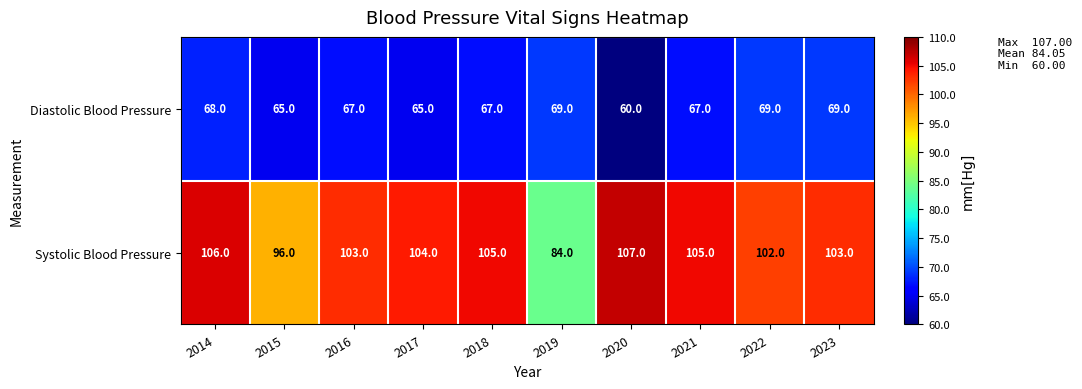

Which category has the highest value across all series?

2020